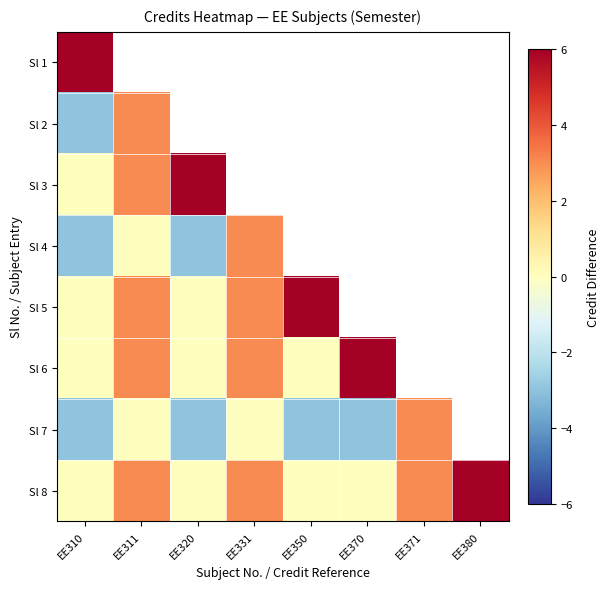

Rank the series at EE310 from highest to lowest value.

Sl 1, Sl 3, Sl 5, Sl 6, Sl 8, Sl 2, Sl 4, Sl 7